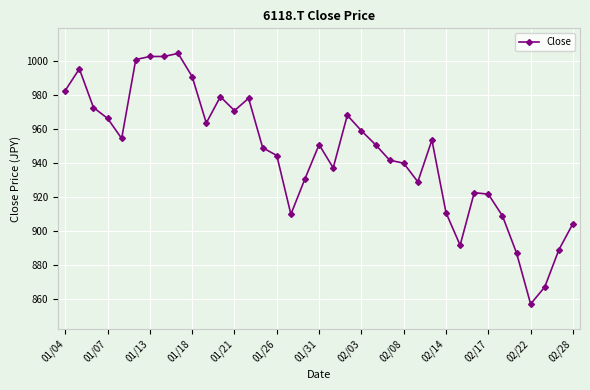

What is the sum of all values?

34990.1